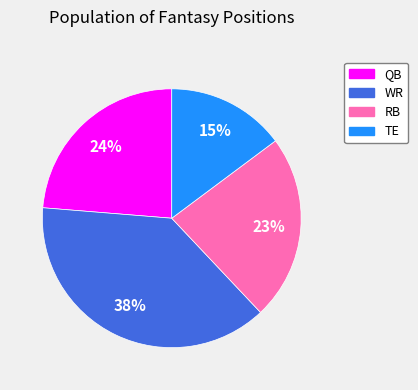

True or false: WR accounts for 44% of the total.

False